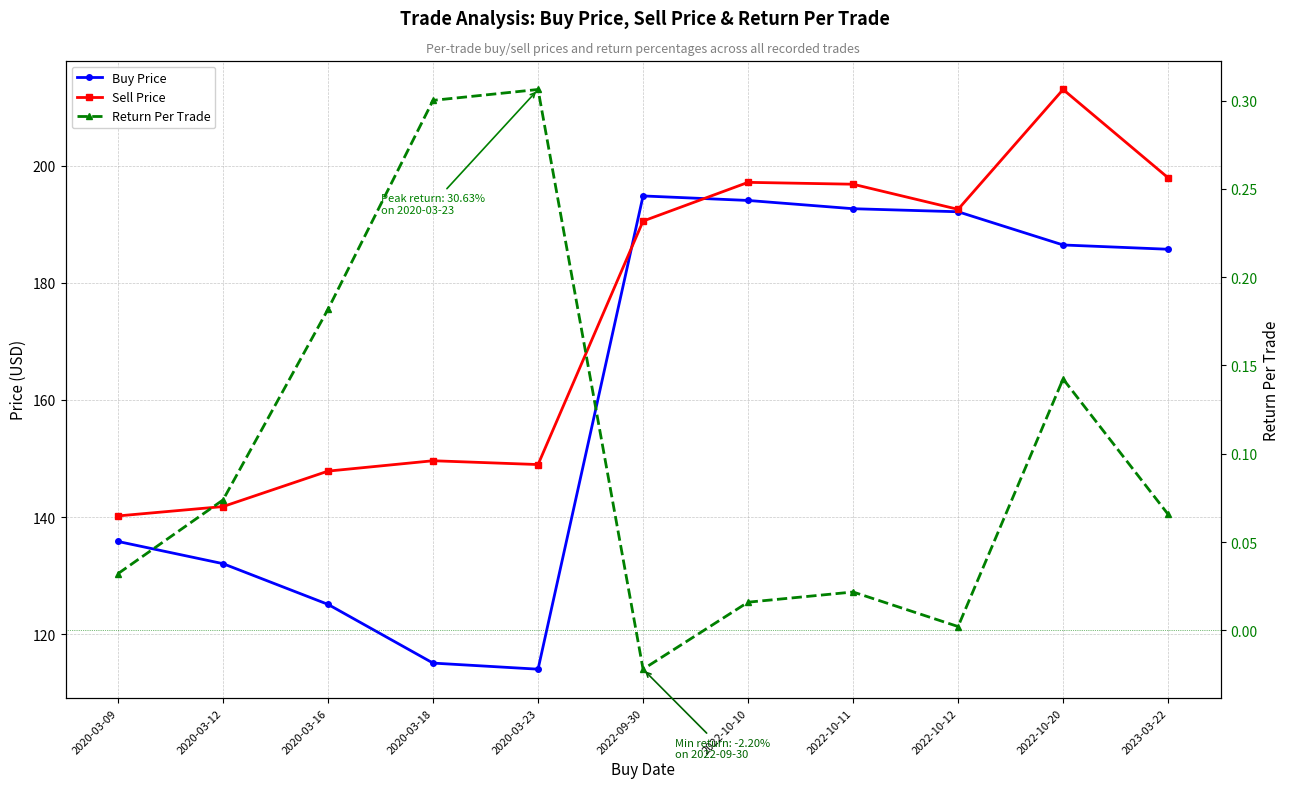

At which category is the sum across all series the highest?

2022-10-20